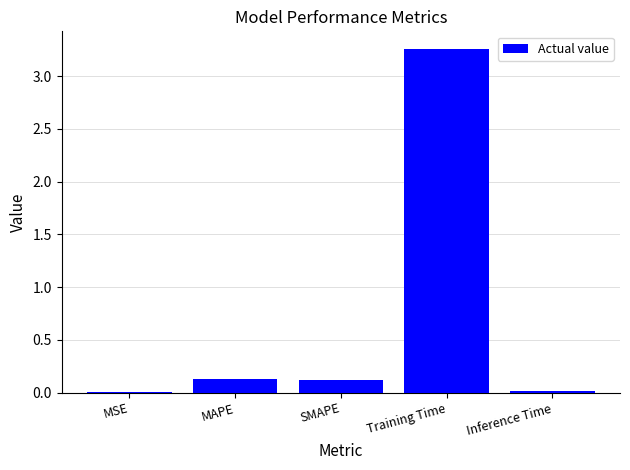

What is the sum of all values?

3.5